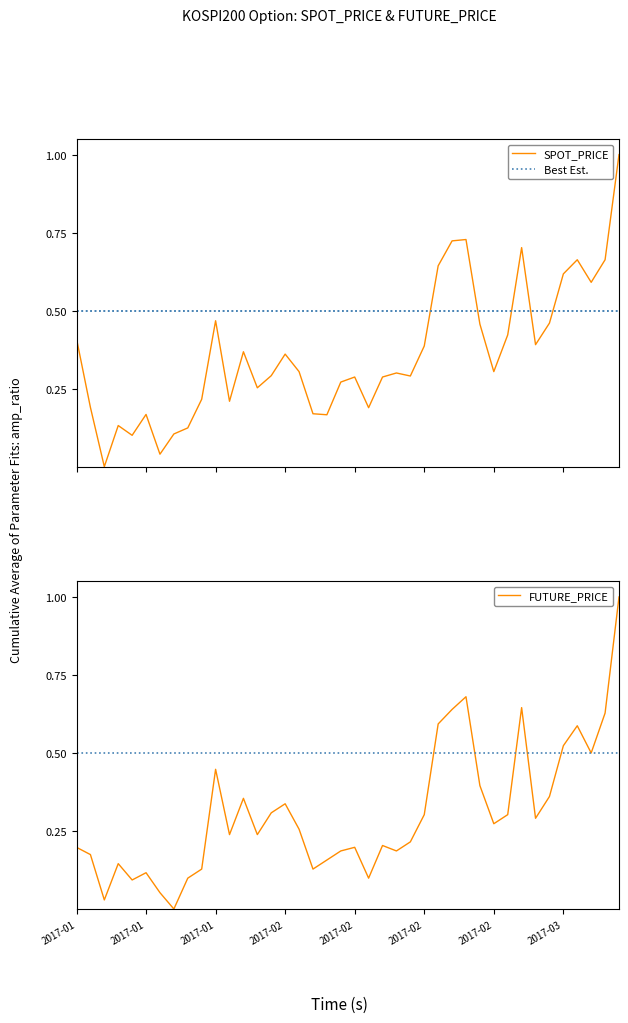

The value of FUTURE_PRICE at 2017-03-02 is 0.2. True or false?

False